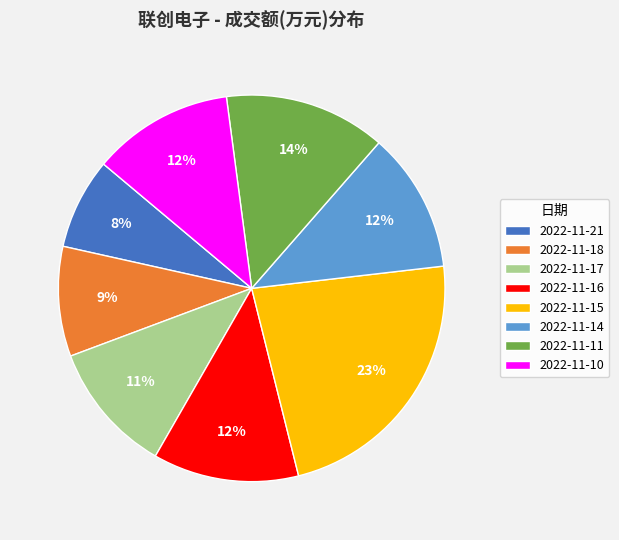

The 2022-11-14 slice represents 1% of the pie. True or false?

False